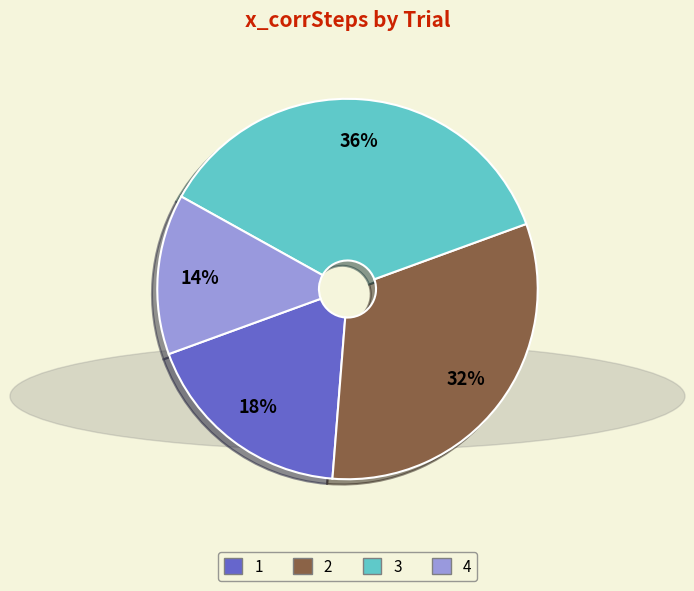

Is there a majority slice in this chart?

No